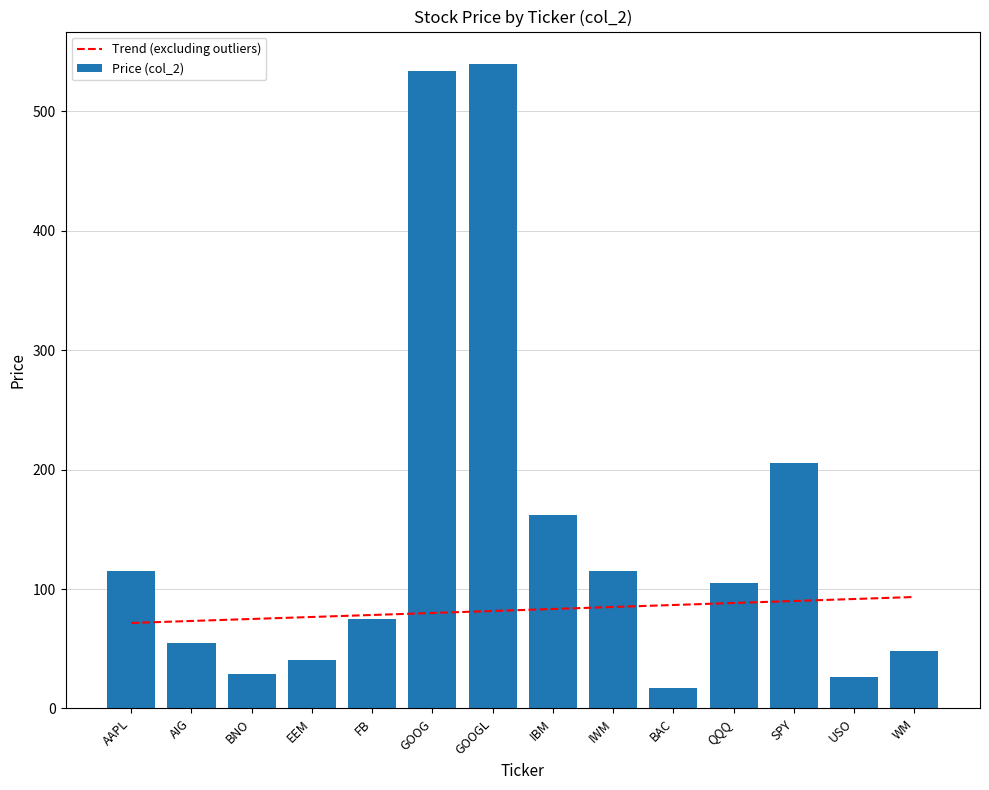

Which has a higher value, IWM or SPY?

SPY